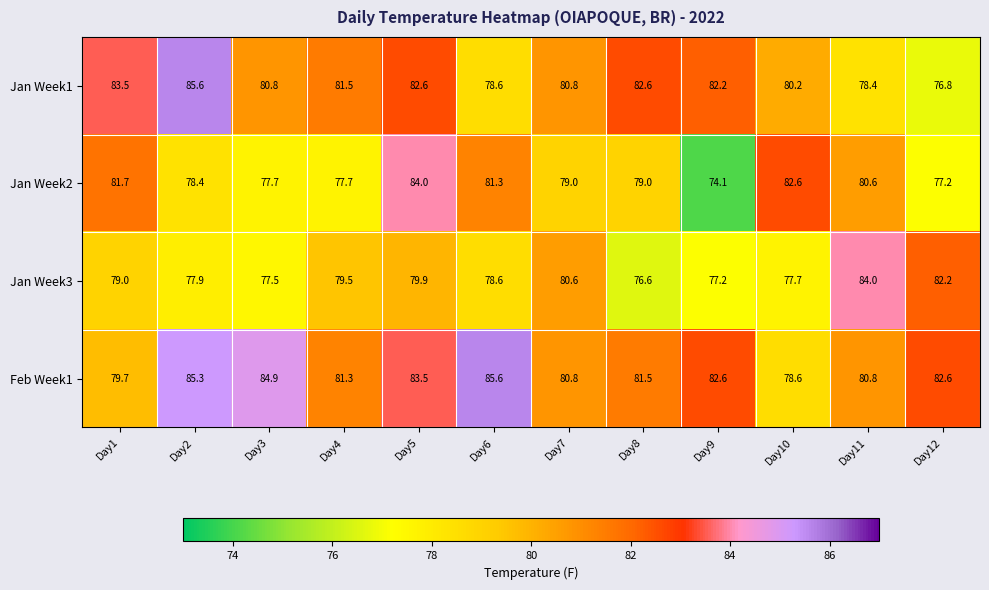

What is the maximum value shown in the chart?

85.6